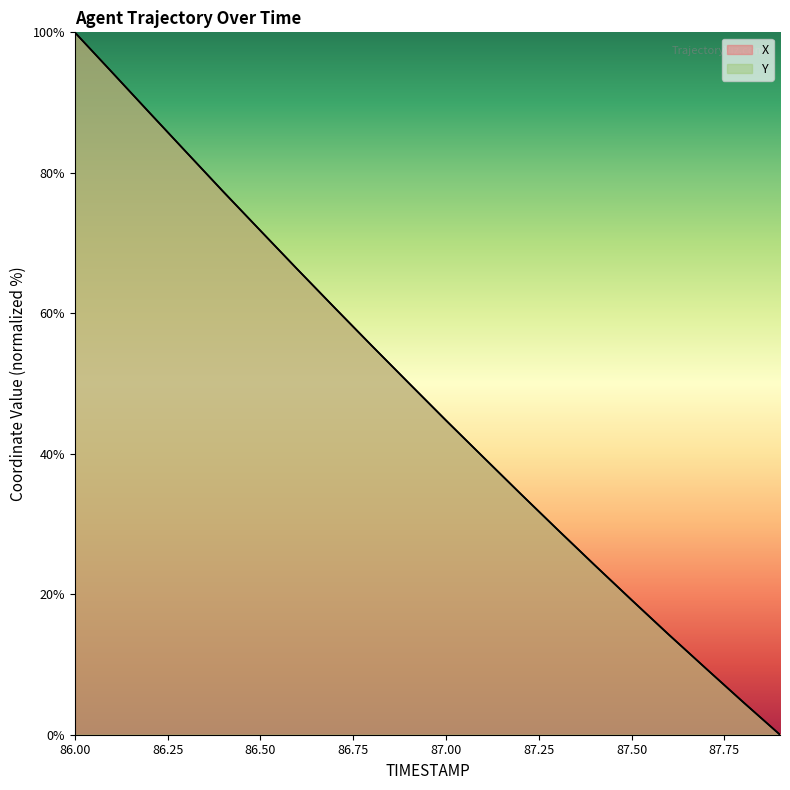

Between which two adjacent categories do X and Y first intersect?

86.1 and 86.2